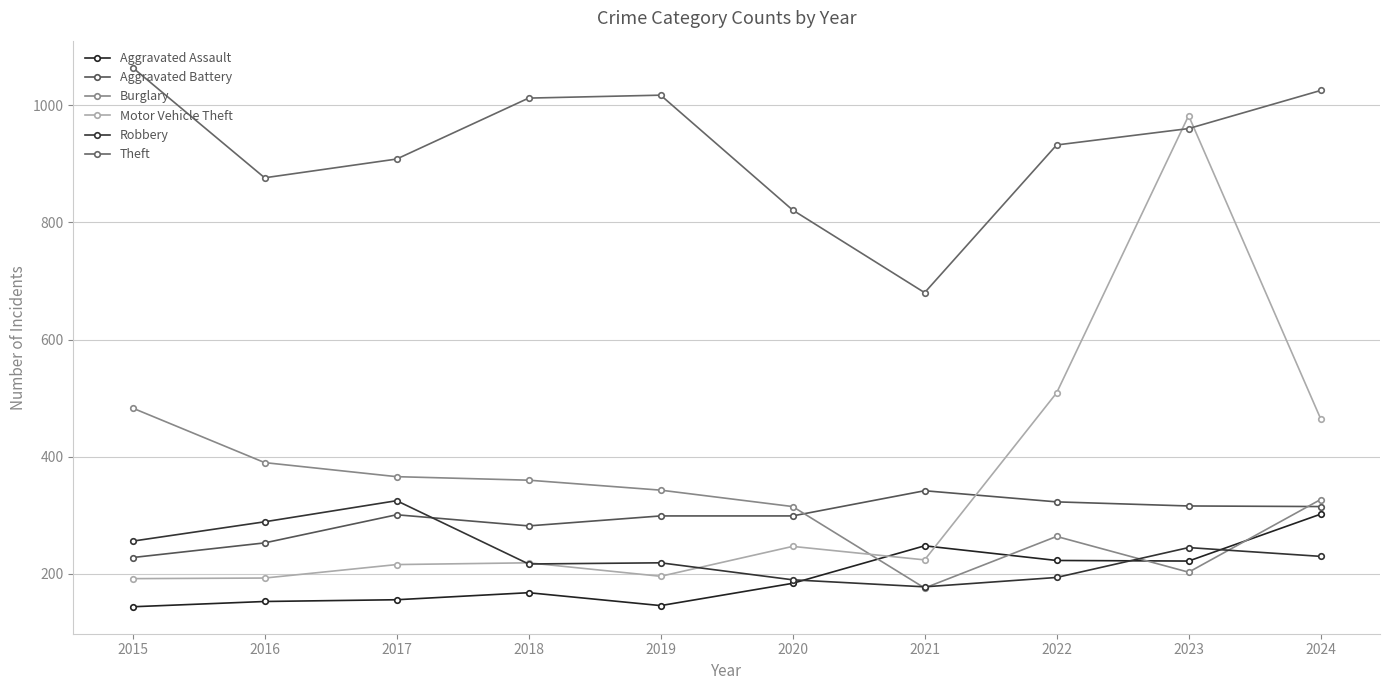

Reading right to left, what are all the values shown in this chart?

Aggravated Assault: 302	222	223	248	184	146	168	156	153	144
Aggravated Battery: 315	316	323	342	299	299	282	301	253	228
Burglary: 327	203	264	176	315	343	360	366	390	483
Motor Vehicle Theft: 465	982	509	224	247	196	219	216	193	192
Robbery: 230	245	194	178	190	219	217	325	289	256
Theft: 1025	960	932	680	821	1017	1012	908	876	1064